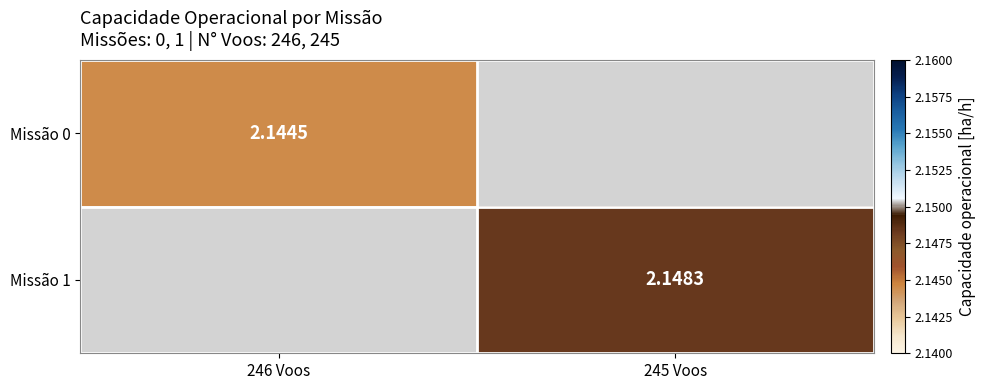

Between 245 Voos and 246 Voos, which is larger?

246 Voos